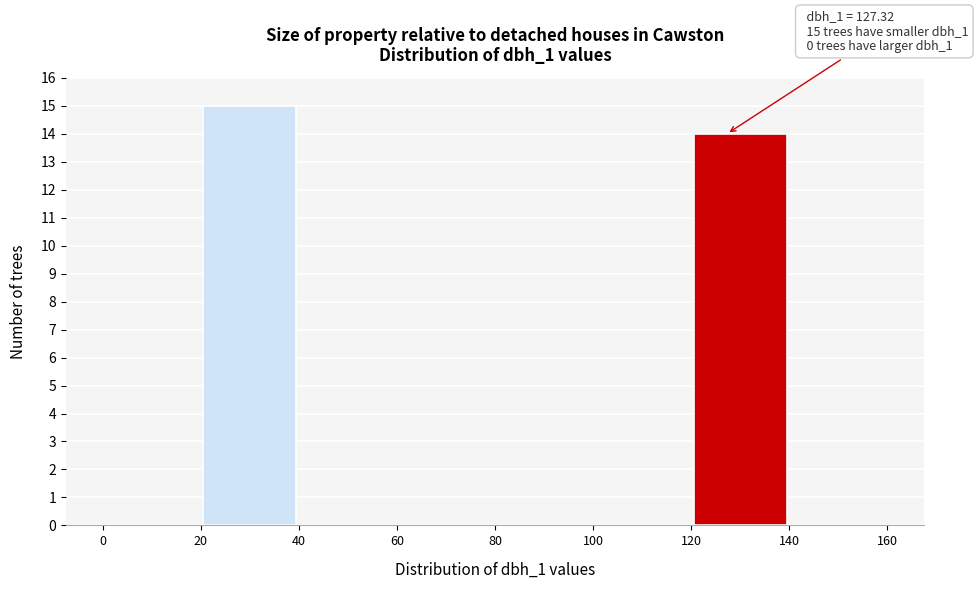

Over which range of the x-axis is the bar tallest?

20 to 40